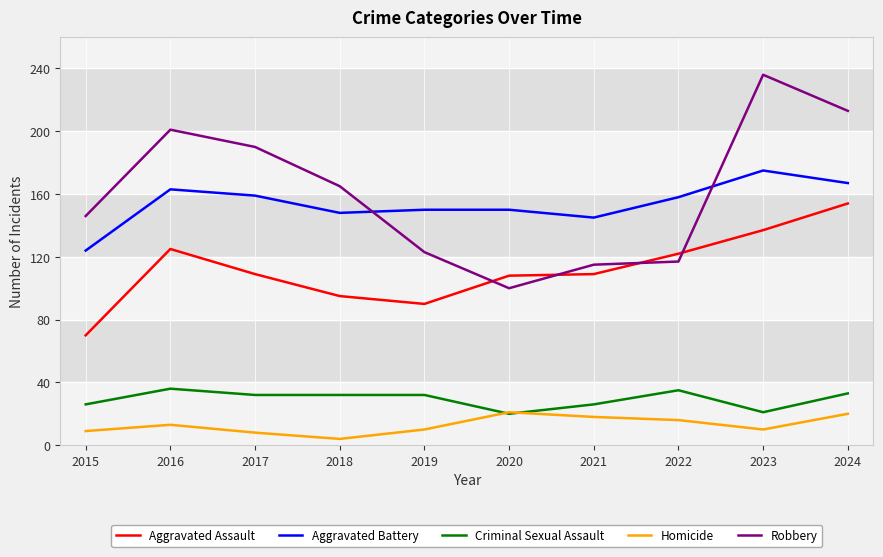

List the series in order of their peak value, highest first.

Robbery, Aggravated Battery, Aggravated Assault, Criminal Sexual Assault, Homicide